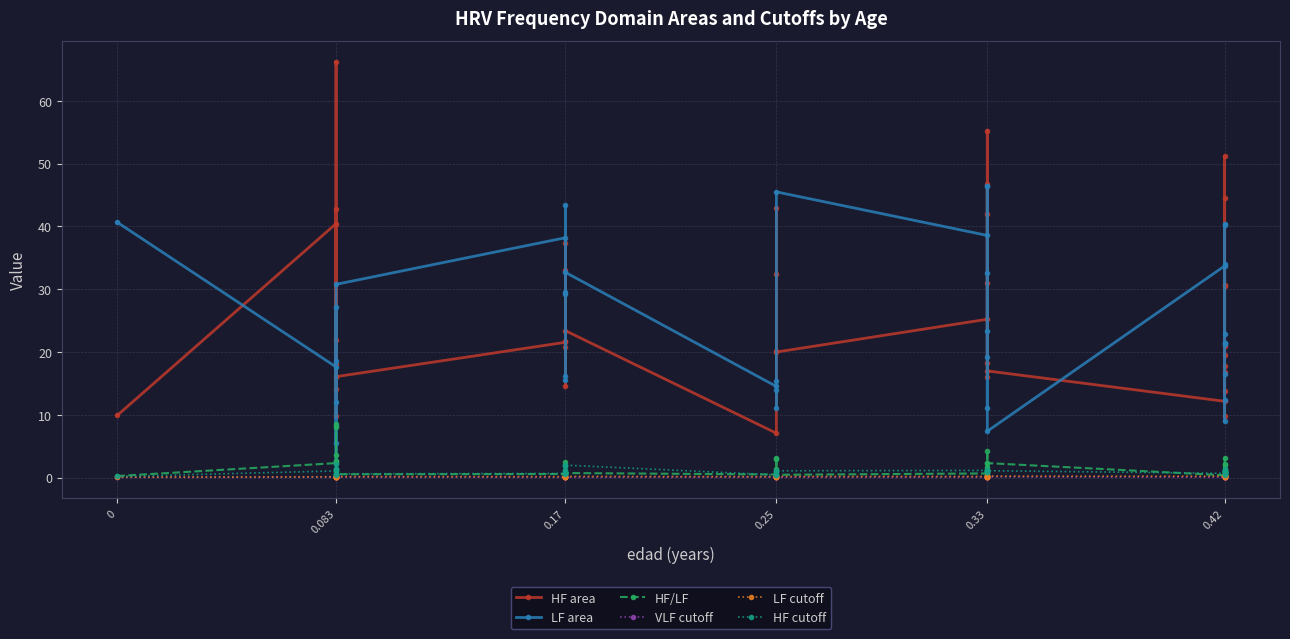

Reading left to right, extract all data points from this chart.

HF area: 9.9	40.4	21.8	42.8	9.8	66.2	14.0	18.1	16.1	21.5	20.8	37.4	21.8	14.6	33.0	23.4	7.1	20.2	32.4	43.0	20.0	25.2	30.9	55.3	42.0	16.1	46.8	18.3	17.0	12.1	19.5	44.5	30.7	30.5	51.2	13.7	17.8	20.9	16.8	9.7
LF area: 40.7	17.6	2.6	12.0	27.1	8.2	5.5	18.6	30.8	38.2	29.5	15.5	29.3	43.4	16.2	32.7	14.5	15.4	11.0	13.9	45.5	38.6	19.1	23.4	32.6	46.4	11.1	46.5	7.4	33.7	22.8	21.4	34.0	21.3	16.4	12.4	8.9	40.2	40.4	21.5
HF/LF: 0.2	2.3	8.5	3.6	0.4	8.1	2.6	1.0	0.5	0.6	0.7	2.4	0.7	0.3	2.0	0.7	0.5	1.3	2.9	3.1	0.4	0.7	1.6	2.4	1.3	0.3	4.2	0.4	2.3	0.4	0.9	2.1	0.9	1.4	3.1	1.1	2.0	0.5	0.4	0.5
VLF cutoff: 0.0	0.0	0.1	0.1	0.1	0.1	0.1	0.0	0.1	0.0	0.0	0.1	0.0	0.0	0.1	0.0	0.1	0.1	0.1	0.1	0.0	0.0	0.1	0.1	0.0	0.0	0.1	0.0	0.1	0.0	0.1	0.1	0.0	0.1	0.1	0.1	0.1	0.0	0.0	0.1
LF cutoff: 0.1	0.1	0.2	0.1	0.1	0.1	0.2	0.1	0.2	0.1	0.1	0.1	0.1	0.2	0.2	0.2	0.1	0.1	0.1	0.2	0.2	0.2	0.2	0.2	0.1	0.2	0.1	0.2	0.2	0.2	0.2	0.2	0.2	0.1	0.1	0.3	0.2	0.2	0.2	0.1
HF cutoff: 0.2	1.1	1.3	1.3	0.4	2.2	1.4	0.6	0.6	0.7	0.6	1.2	0.9	1.0	1.8	2.0	0.4	0.5	0.8	1.1	1.1	1.1	1.0	1.0	1.0	1.1	1.1	0.9	1.1	0.7	1.0	1.1	1.1	0.9	1.2	0.9	1.3	0.7	0.7	0.4